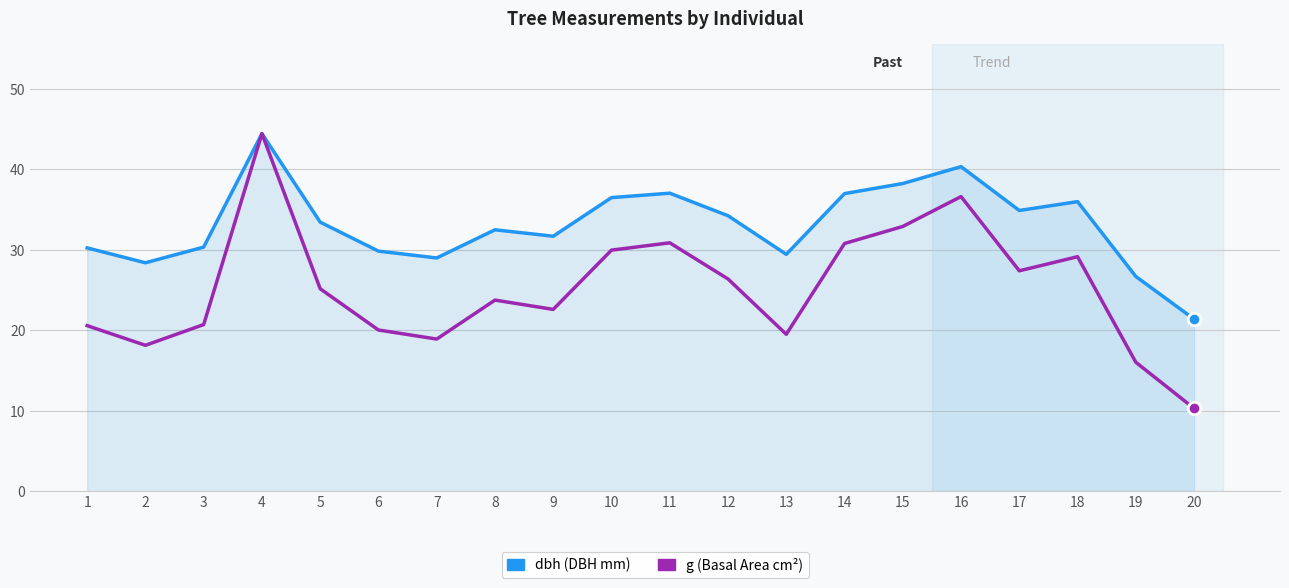

How many lines are shown in the chart?

2